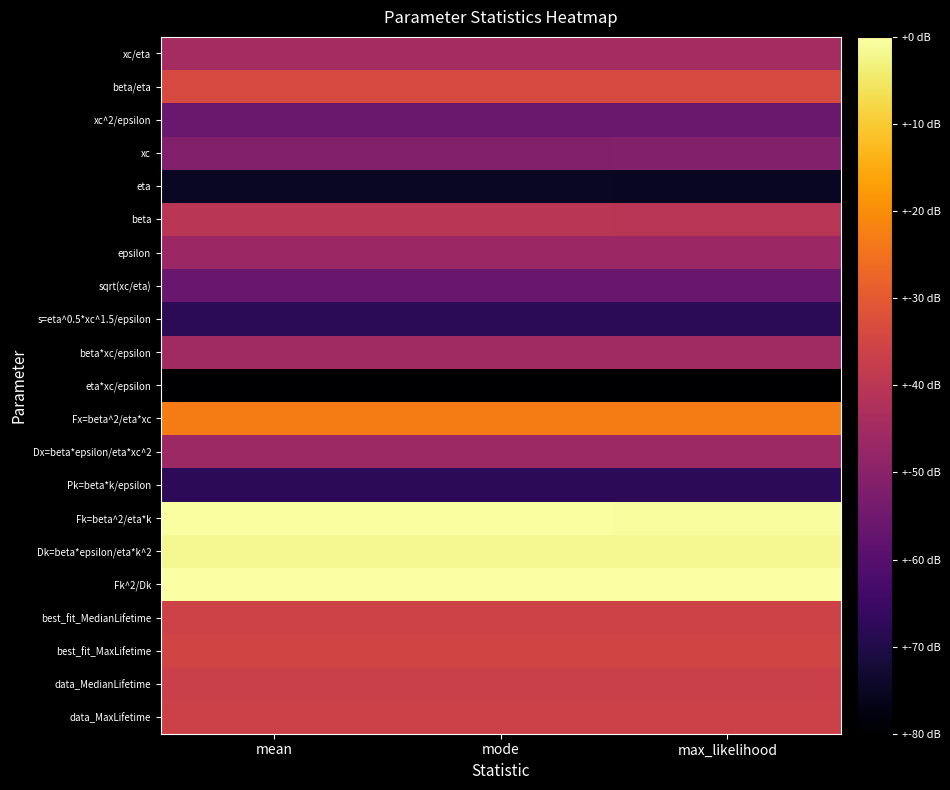

What is the difference between the highest and lowest values at mean?

4.8